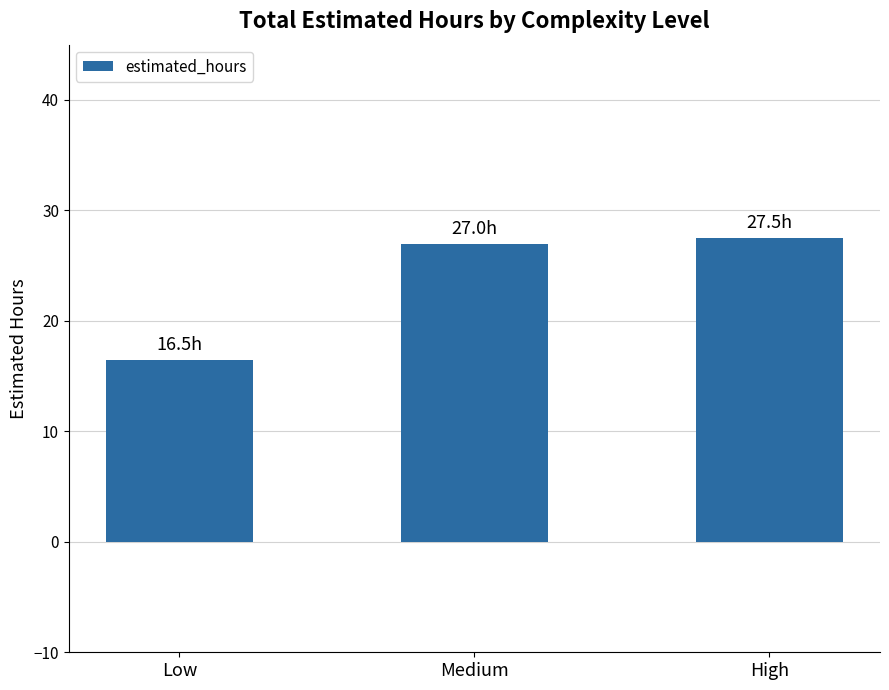

True or false: the data shows 27.5 at High.

True